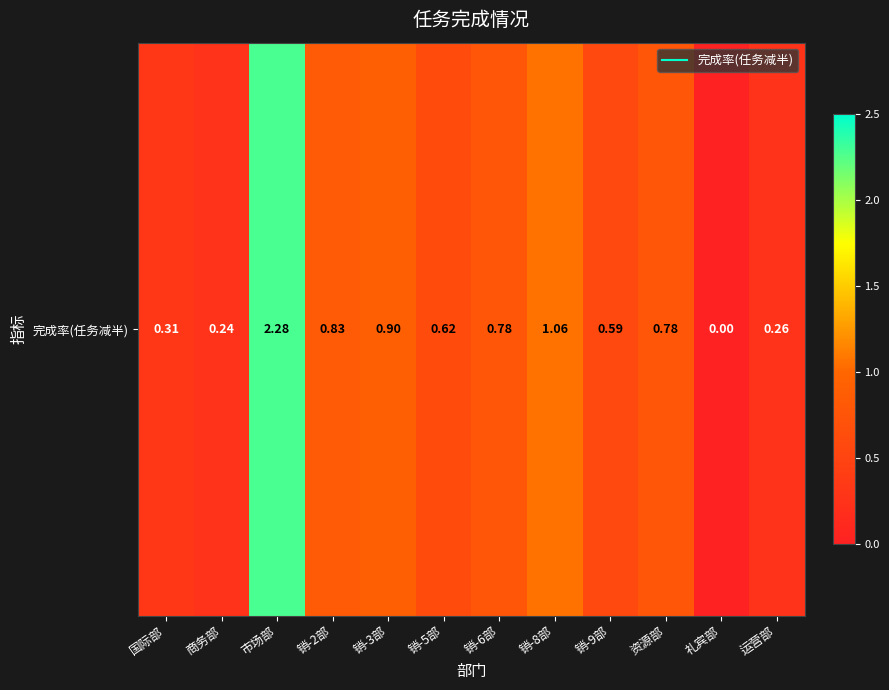

Which label corresponds to the smallest value in the chart?

礼宾部